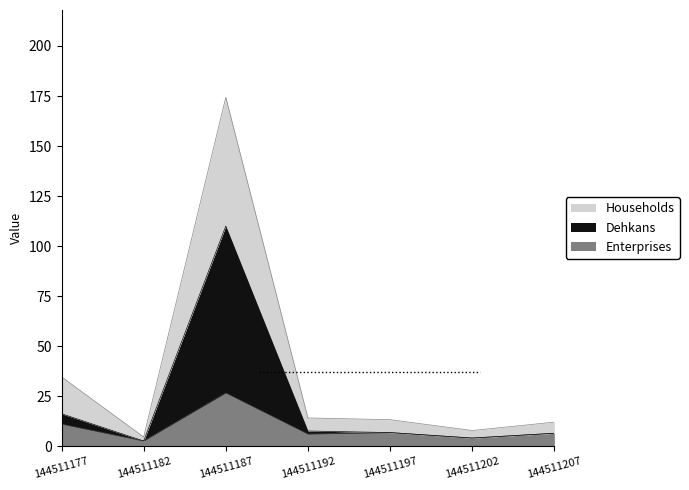

At which label does Enterprises reach its peak?

144511187